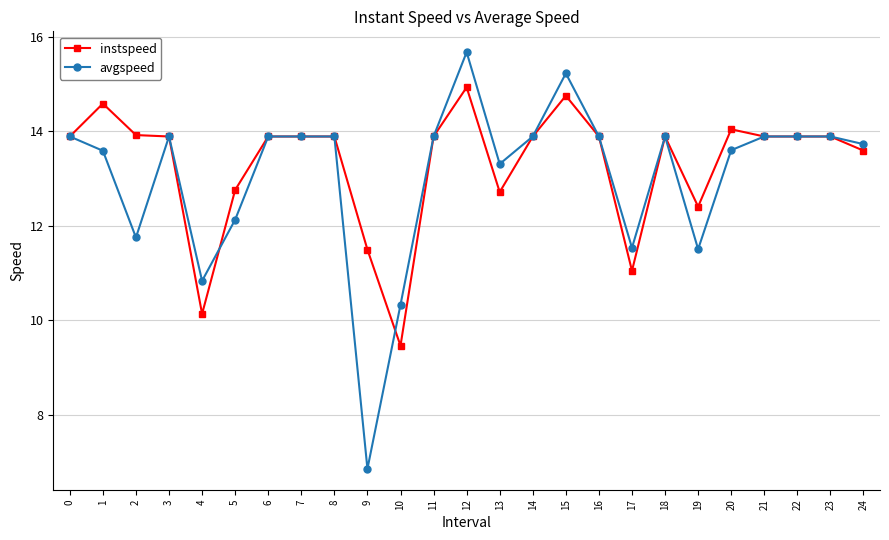

Which category has the lowest value in the instspeed series?

10